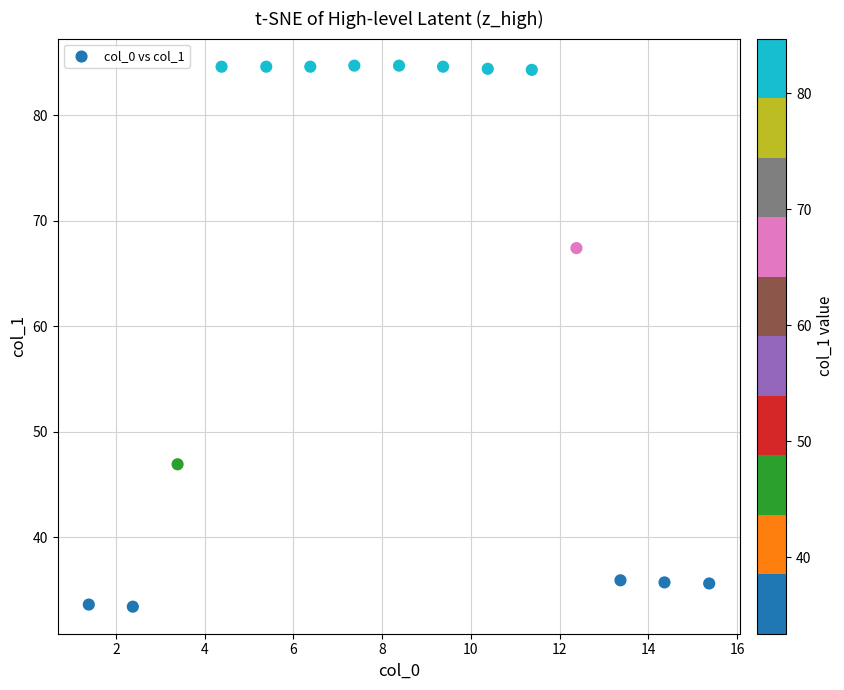

What is the range of Y values (max minus min)?

51.3